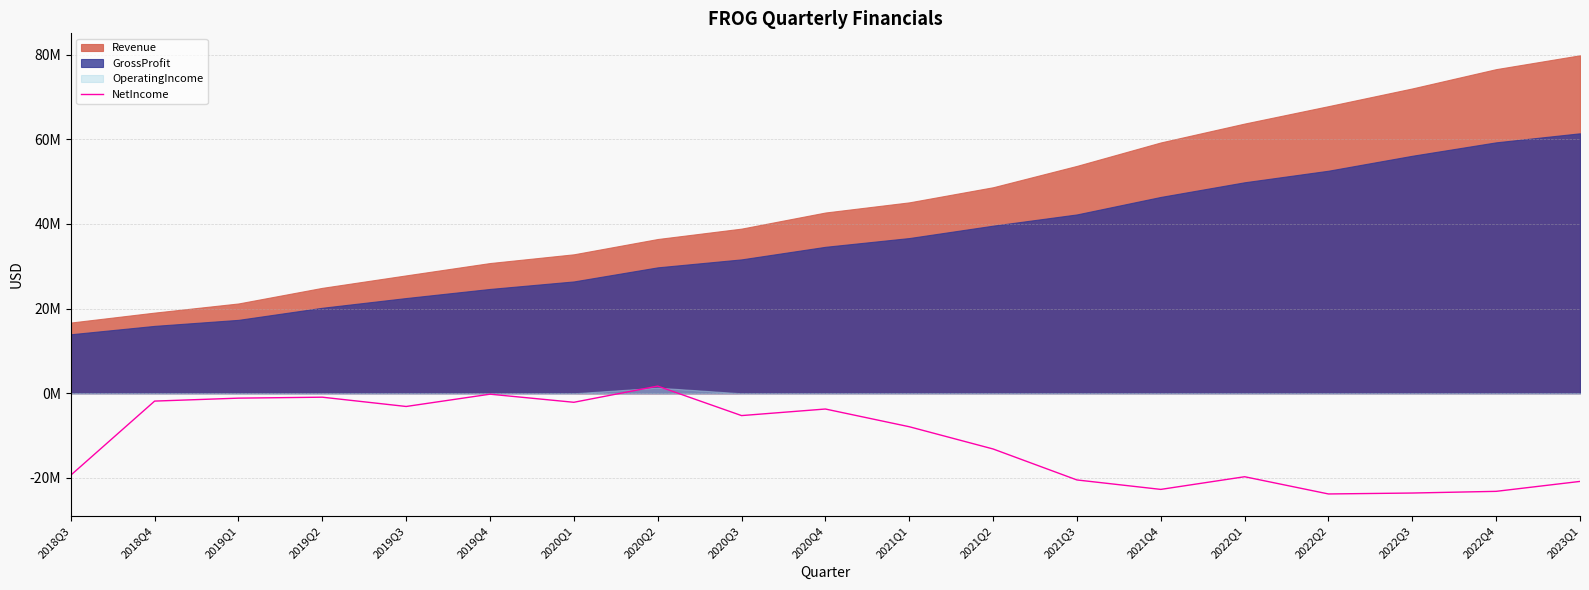

What is the difference between the second highest and second lowest values?

23341000